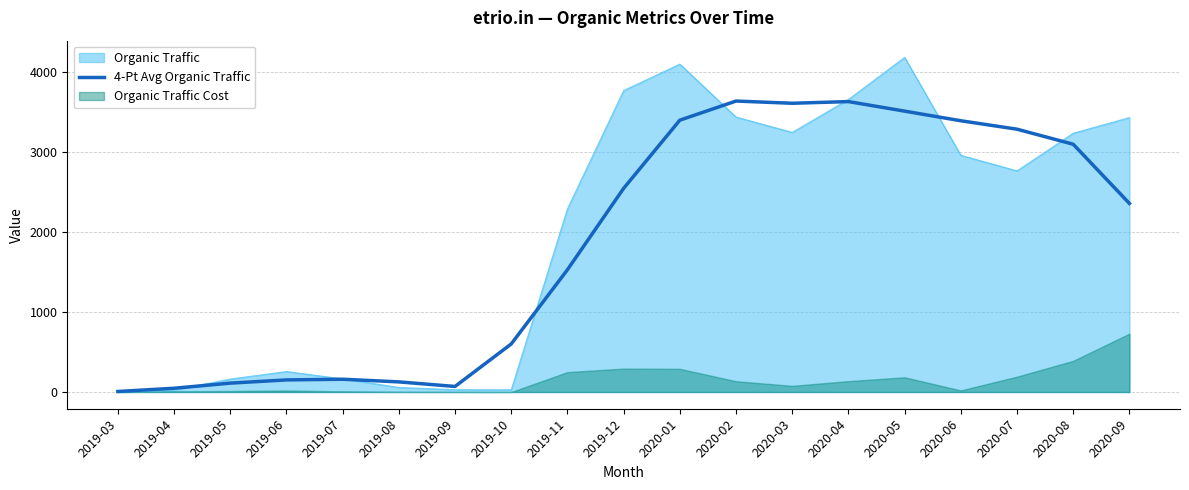

Is the value of 4-Pt Avg Organic Traffic at 2019-05 greater than the value of Organic Traffic at 2020-01?

No